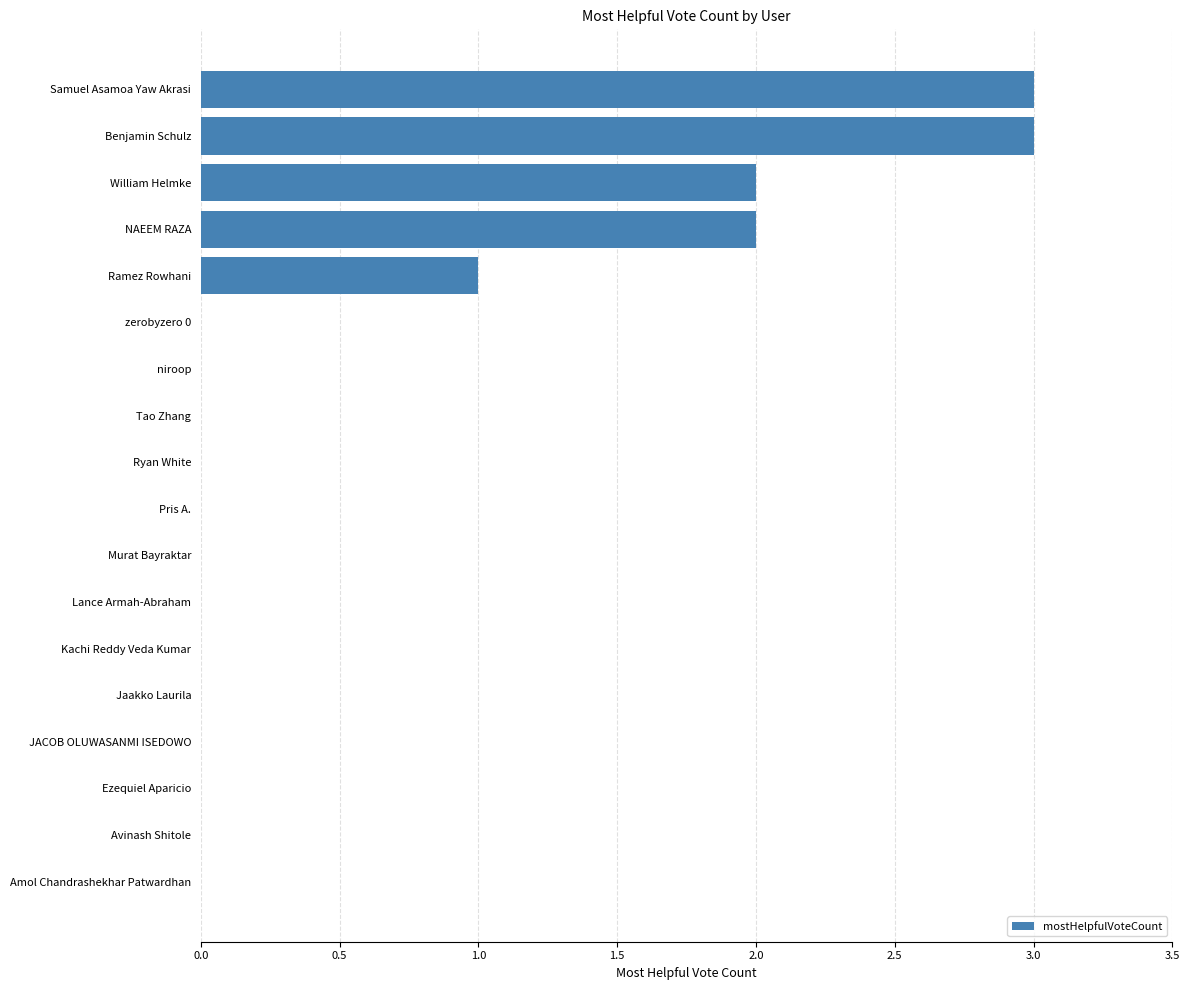

Is it true that the value at niroop is 0?

True